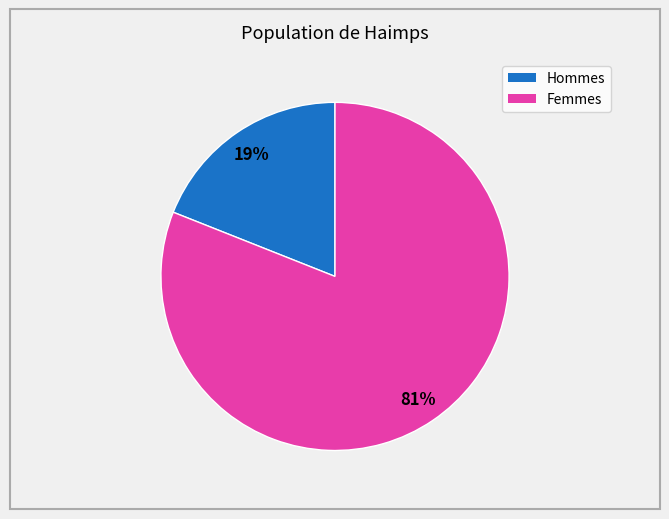

Is there a majority slice in this chart?

Yes